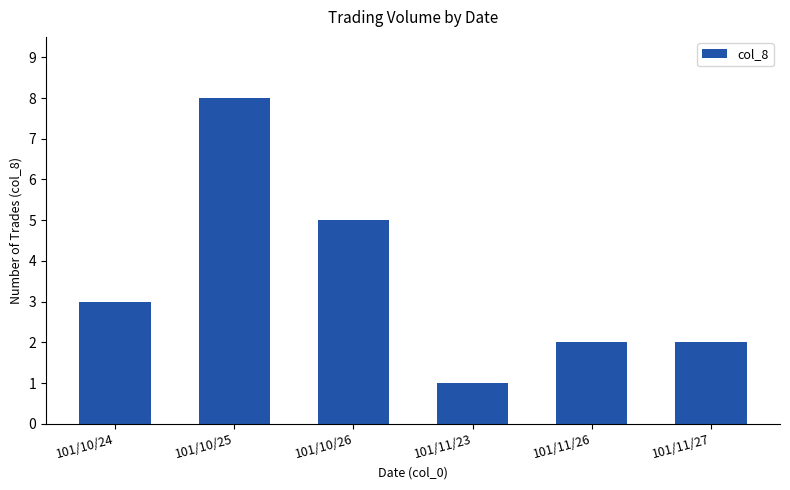

At which category does the chart reach its minimum across all series?

101/11/23